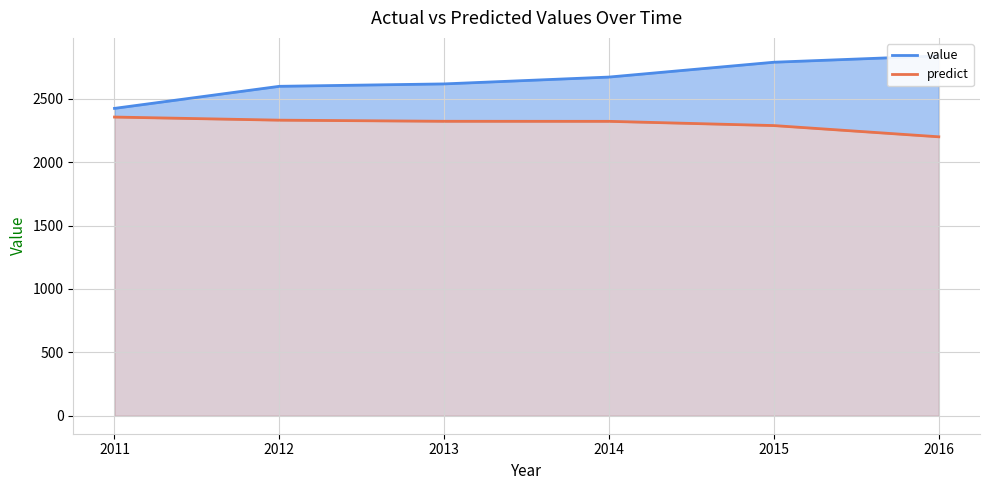

Between 2013 and 2016, which is larger?

2016